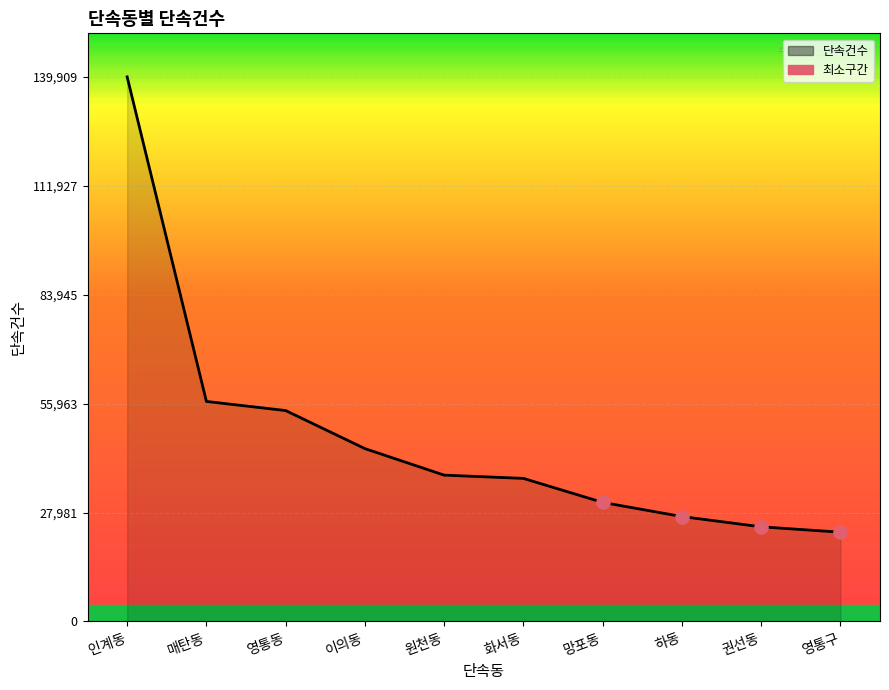

What is the change in value from 매탄동 to 영통동?

-2343